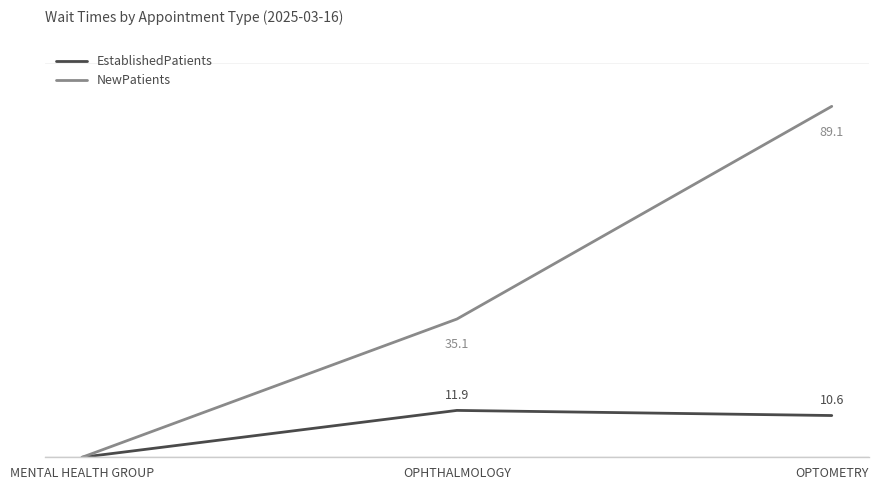

Where does the EstablishedPatients series first go above 10?

OPHTHALMOLOGY